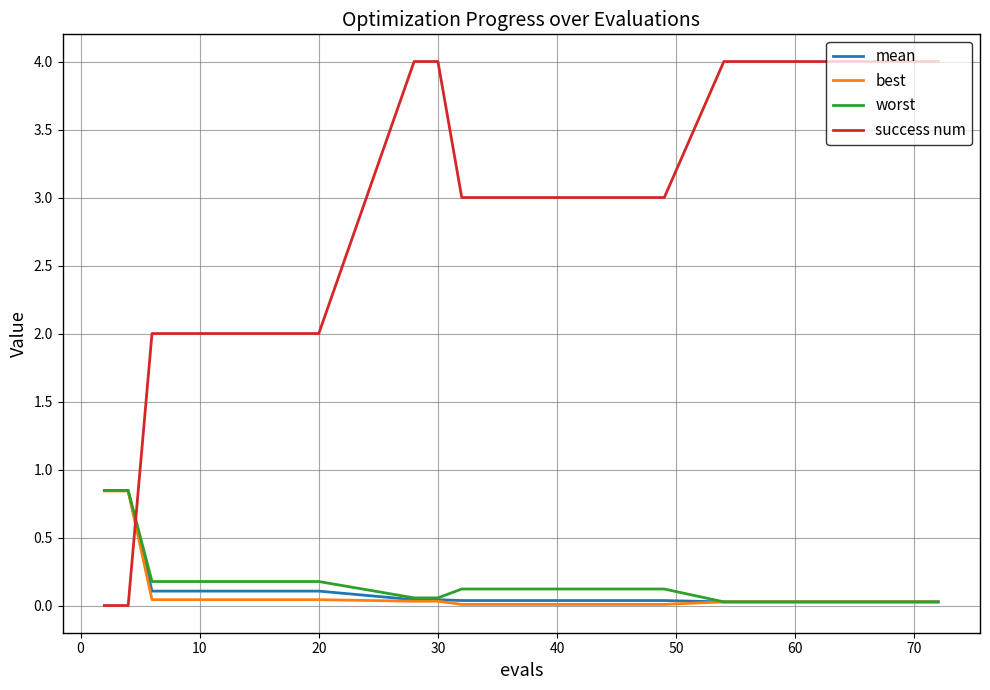

How many times do best and success num cross each other?

1